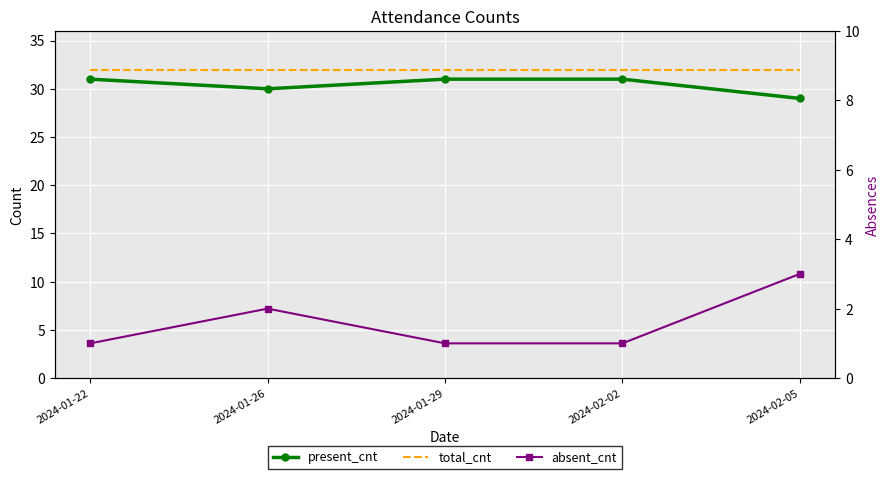

What are all the series names shown in the legend?

present_cnt, total_cnt, absent_cnt